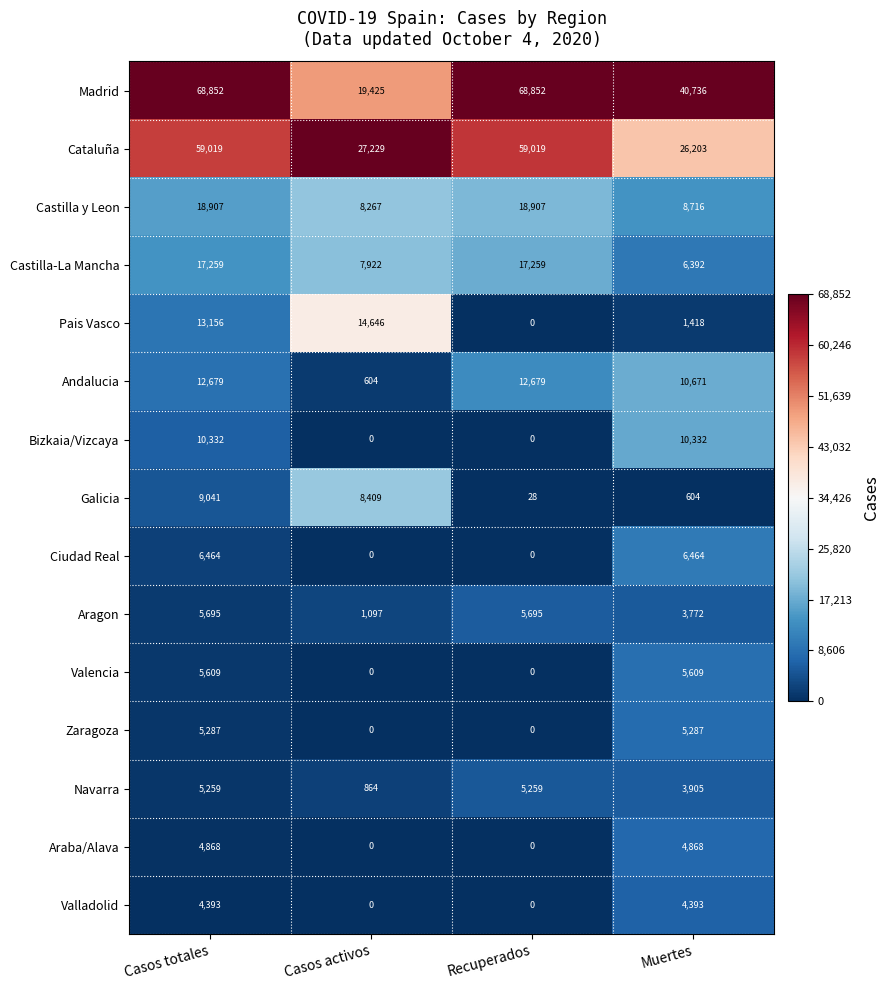

What is the difference between the Cataluña values at Recuperados and Casos activos?

31790